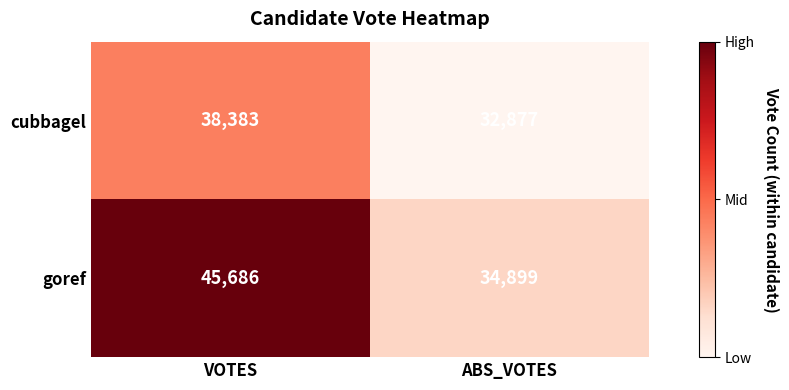

What is the maximum value shown in the chart?

45686